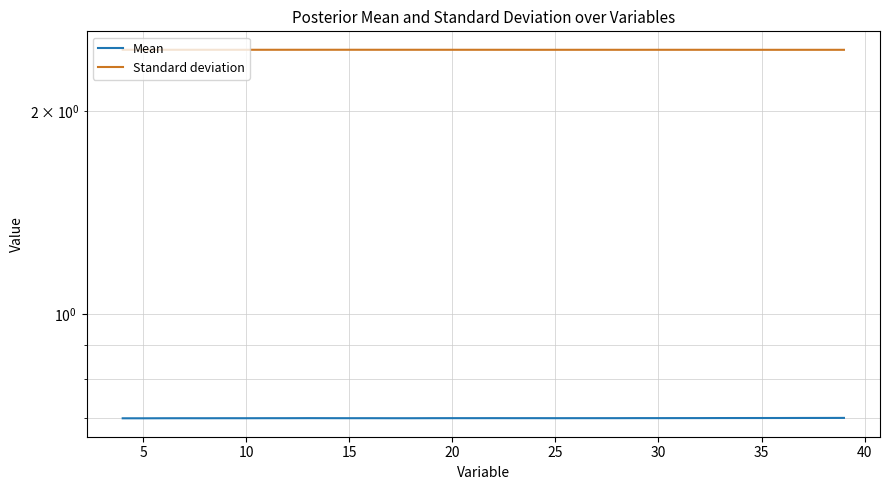

Does the chart have visible grid lines?

Yes